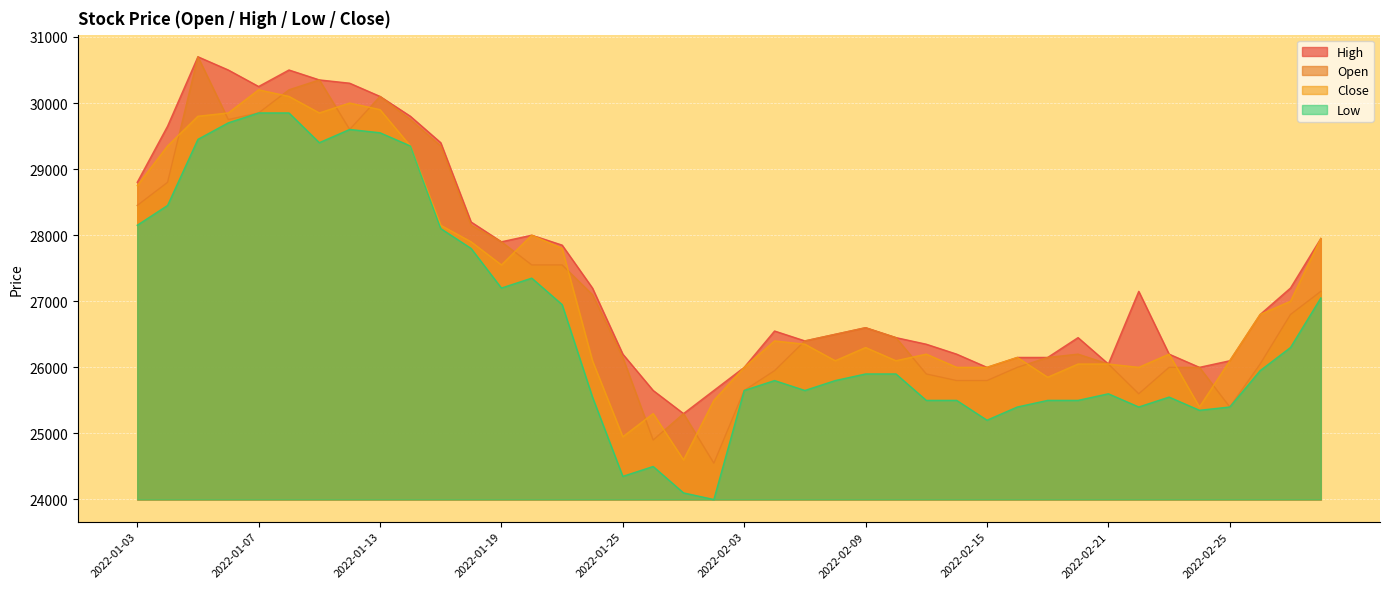

At how many categories does at least one series exceed 25301?

39